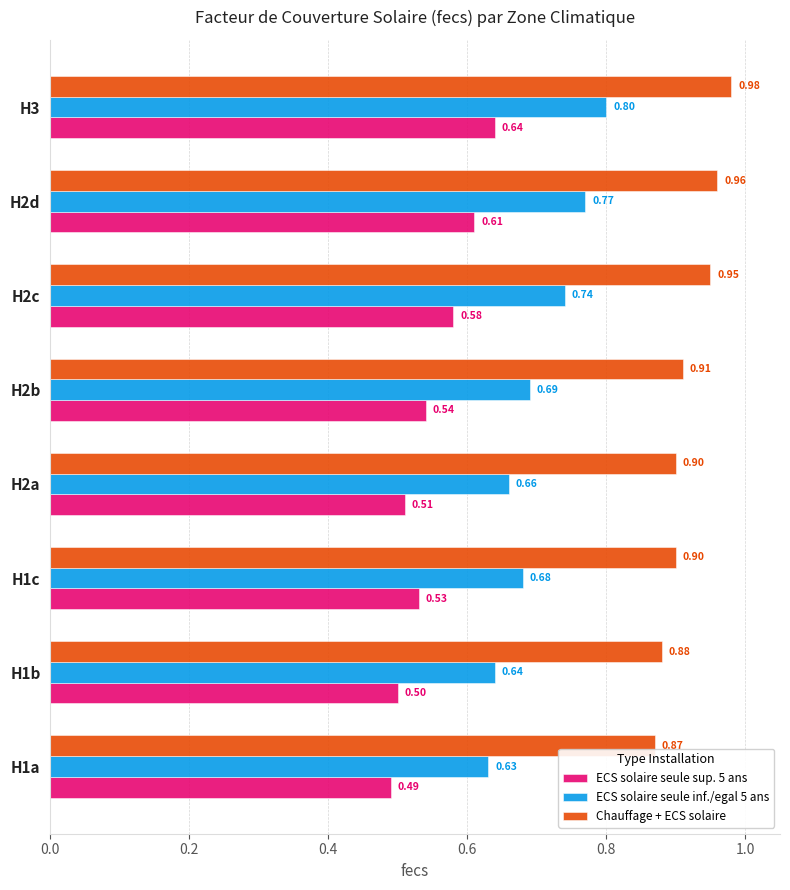

At which category is the sum across all series the highest?

H3